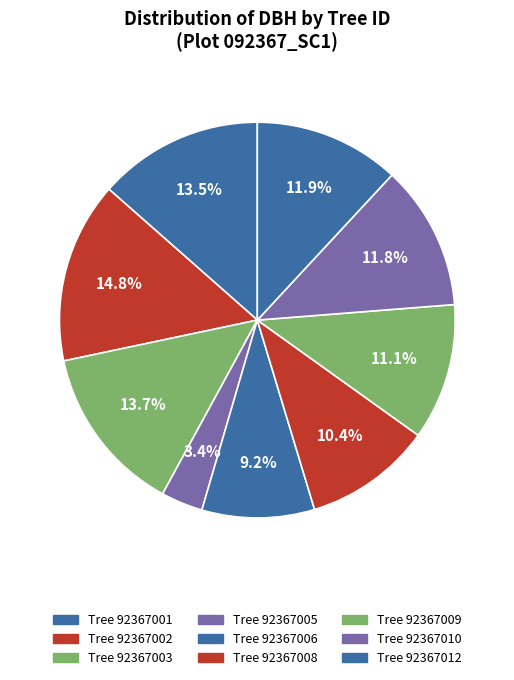

To the nearest percent, what is the difference between the largest and smallest slice percentages?

11%